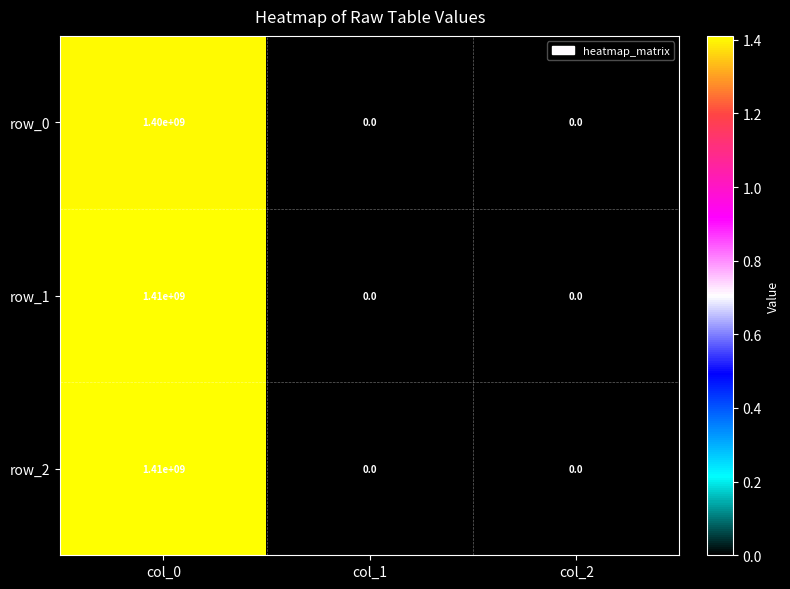

How many positive values does the row_2 series have?

1